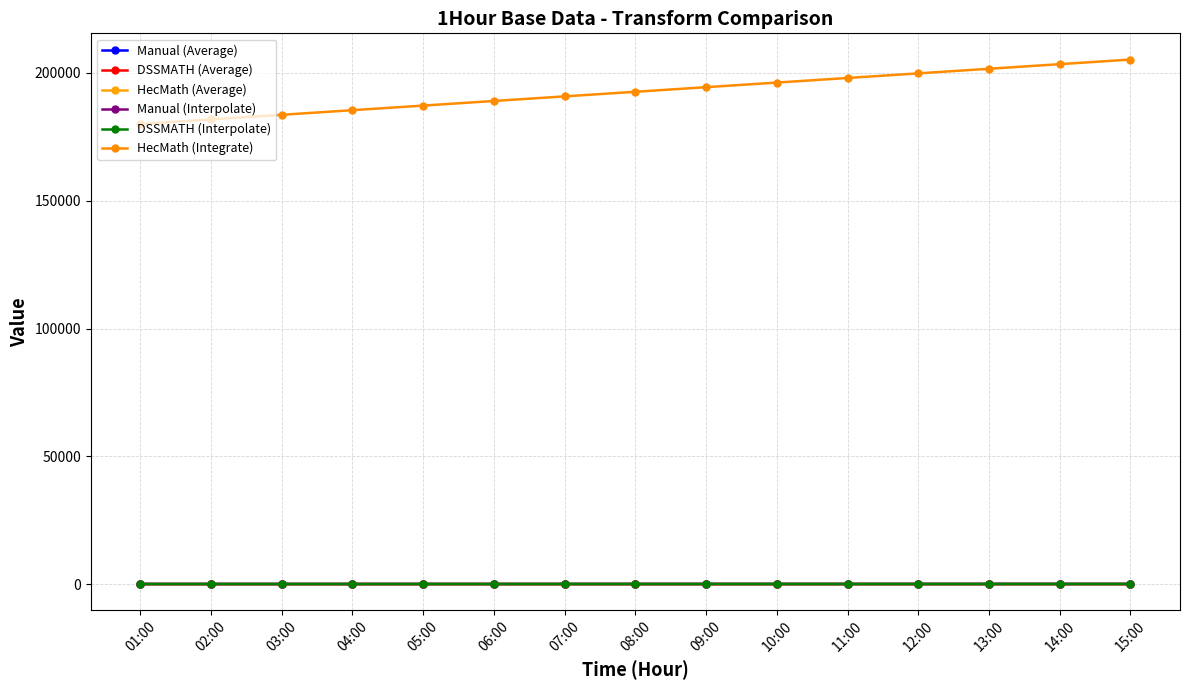

True or false: HecMath (Average) and HecMath (Integrate) cross at least once.

False